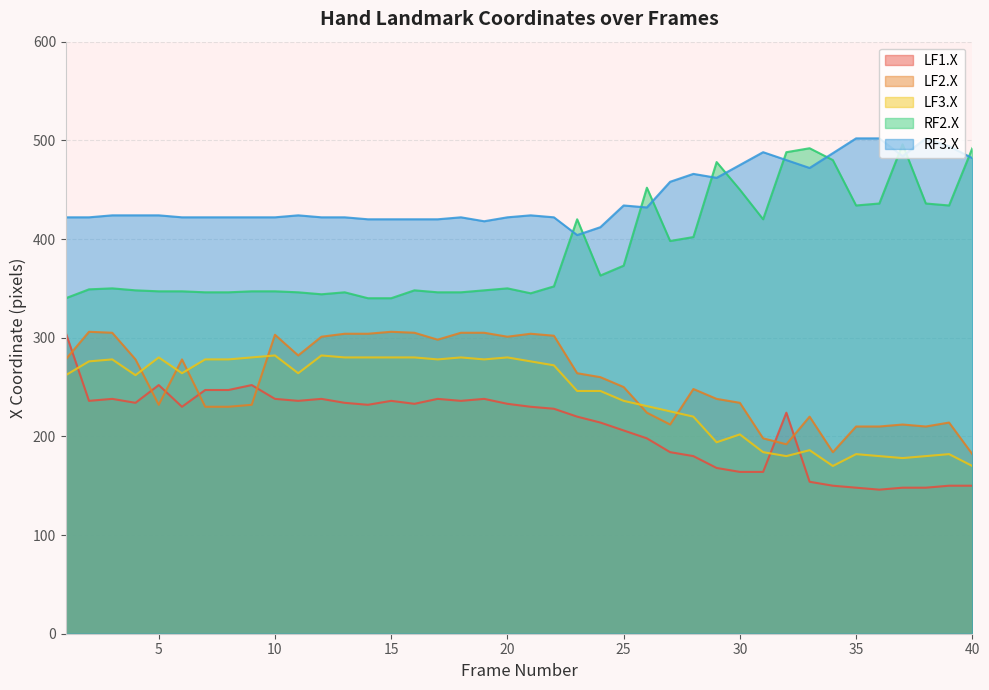

True or false: LF2.X and LF1.X intersect in this chart.

True